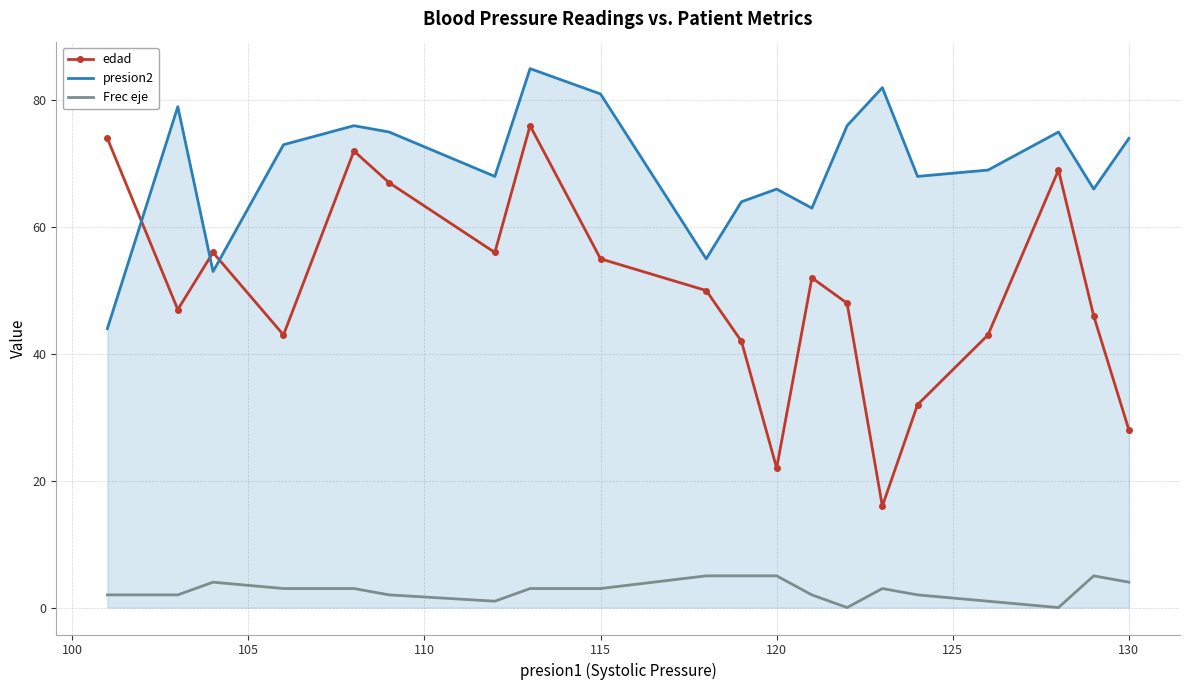

Which series has the largest total across all categories?

presion2